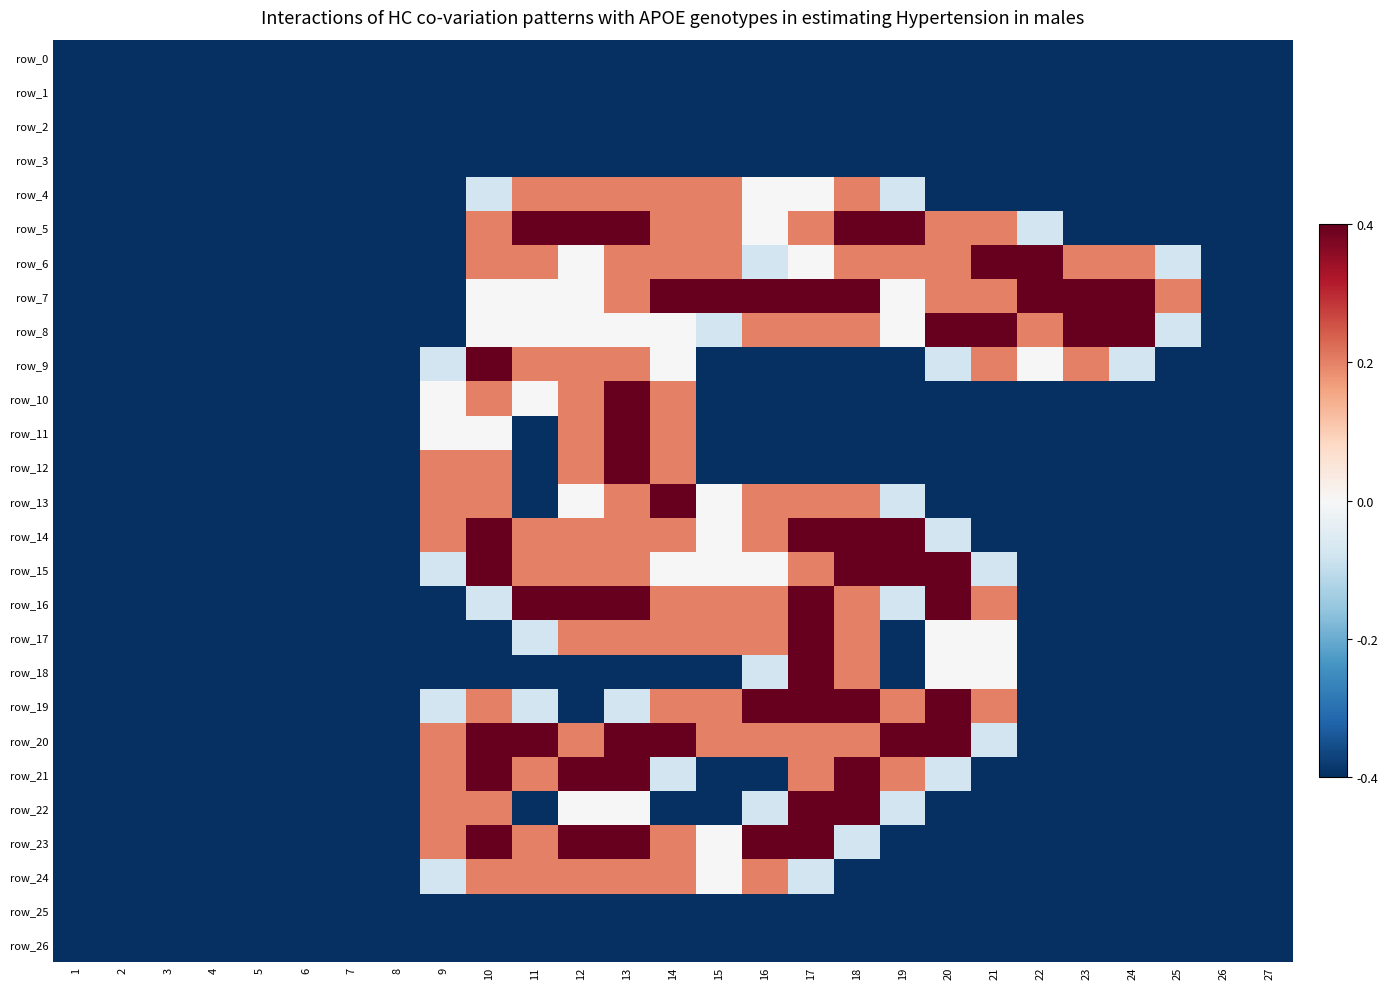

What is the greatest value displayed?

2.0